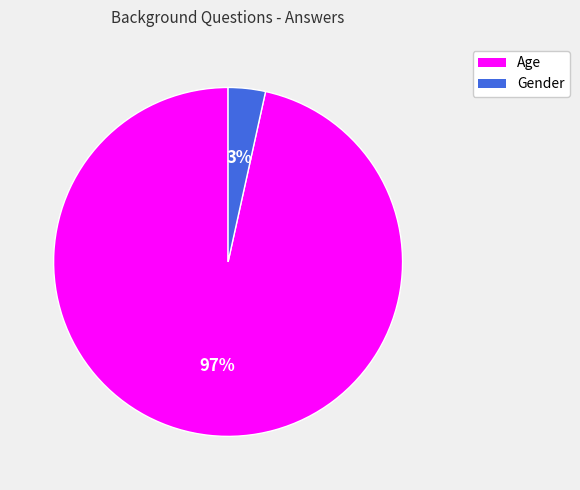

Which category has the biggest portion of the pie?

Age